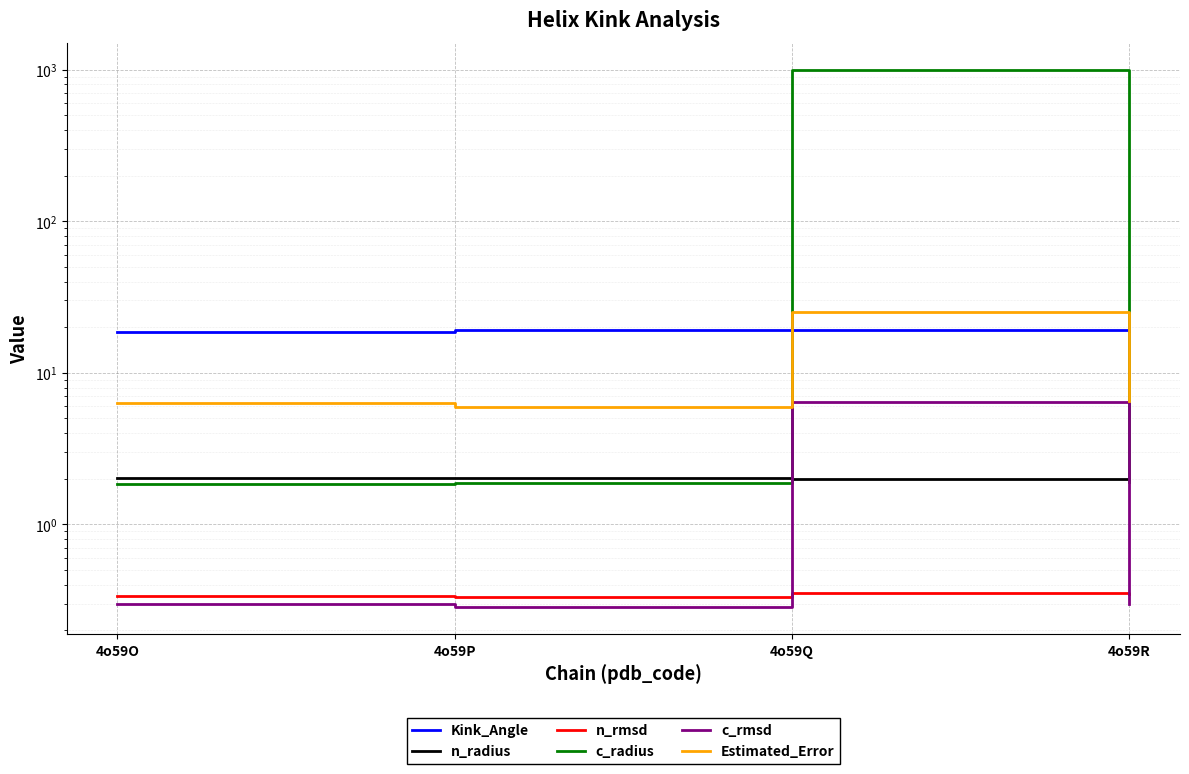

Reading right to left, what are all the values shown in this chart?

Kink_Angle: 19.0	19.0	19.1	18.7
n_radius: 2.0	2.0	2.0	2.0
n_rmsd: 0.3	0.4	0.3	0.3
c_radius: 1.9	1000.0	1.9	1.9
c_rmsd: 0.3	6.5	0.3	0.3
Estimated_Error: 6.5	25.0	6.0	6.3